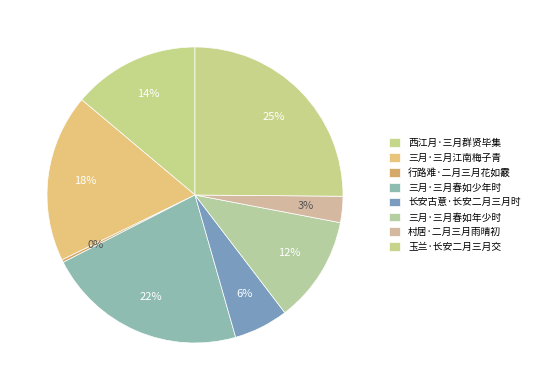

How many segments does this pie chart have?

8